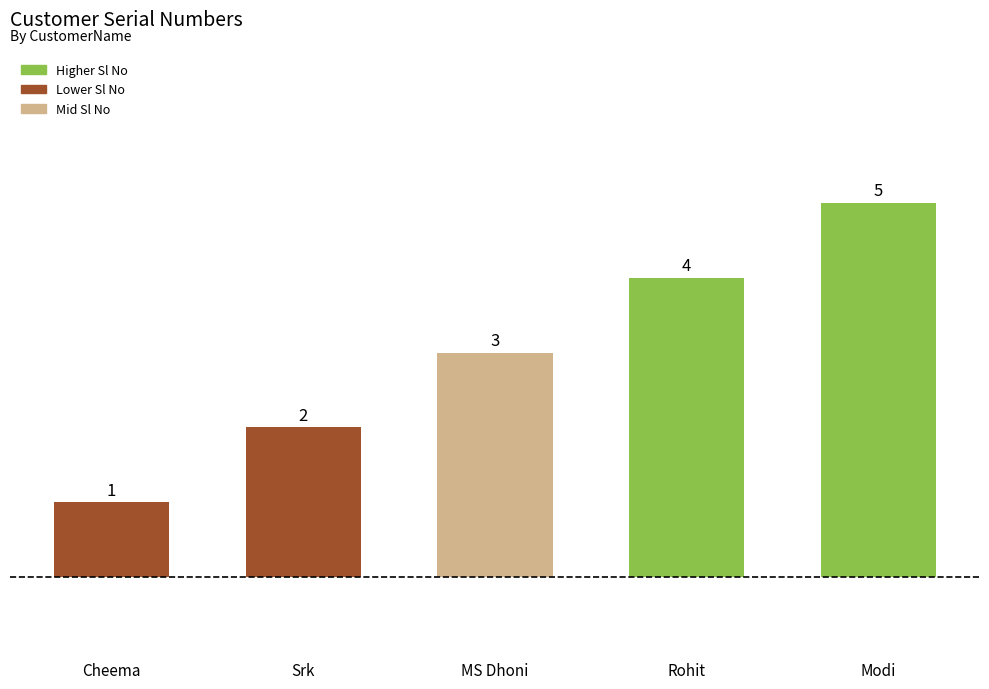

Reading right to left, transcribe all the data shown in this chart.

5	4	3	2	1